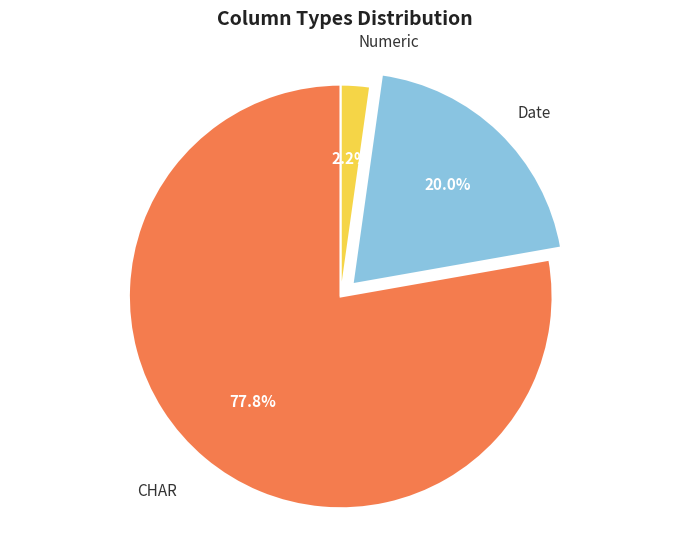

Which category has the smallest portion of the pie?

Numeric